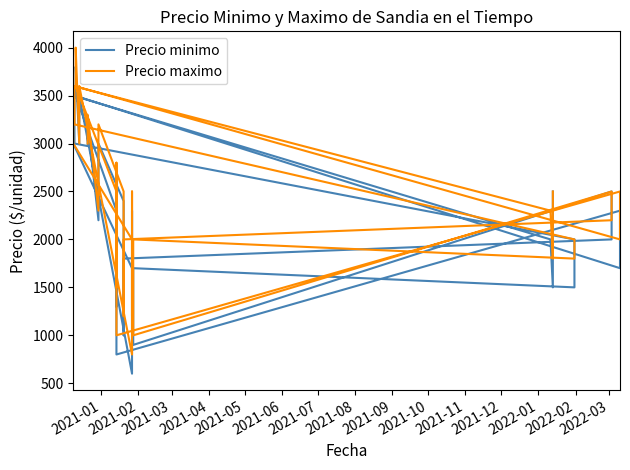

How many data points does each series have?

40